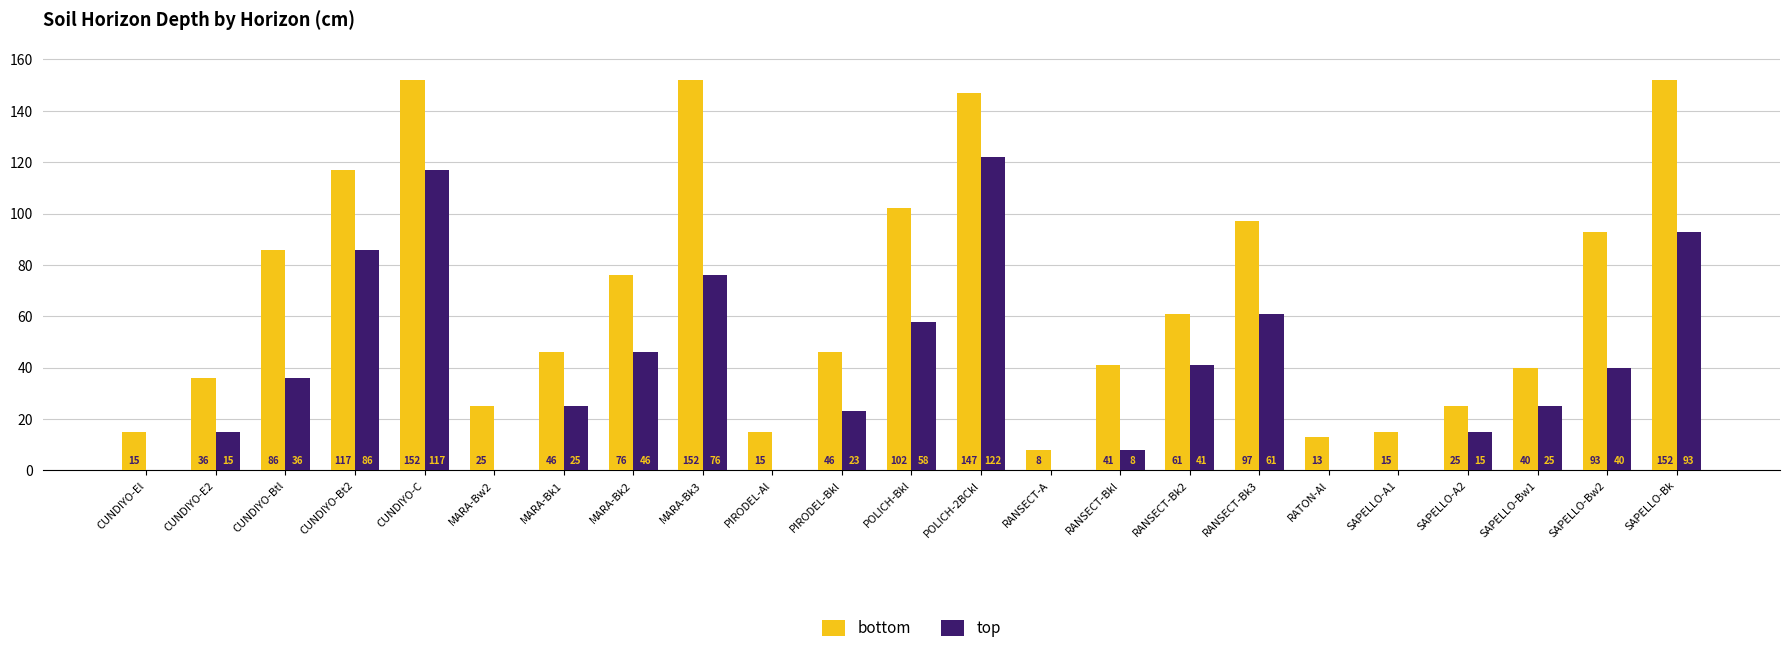

Is it true that bottom equals 40 at SAPELLO-Bw1?

True